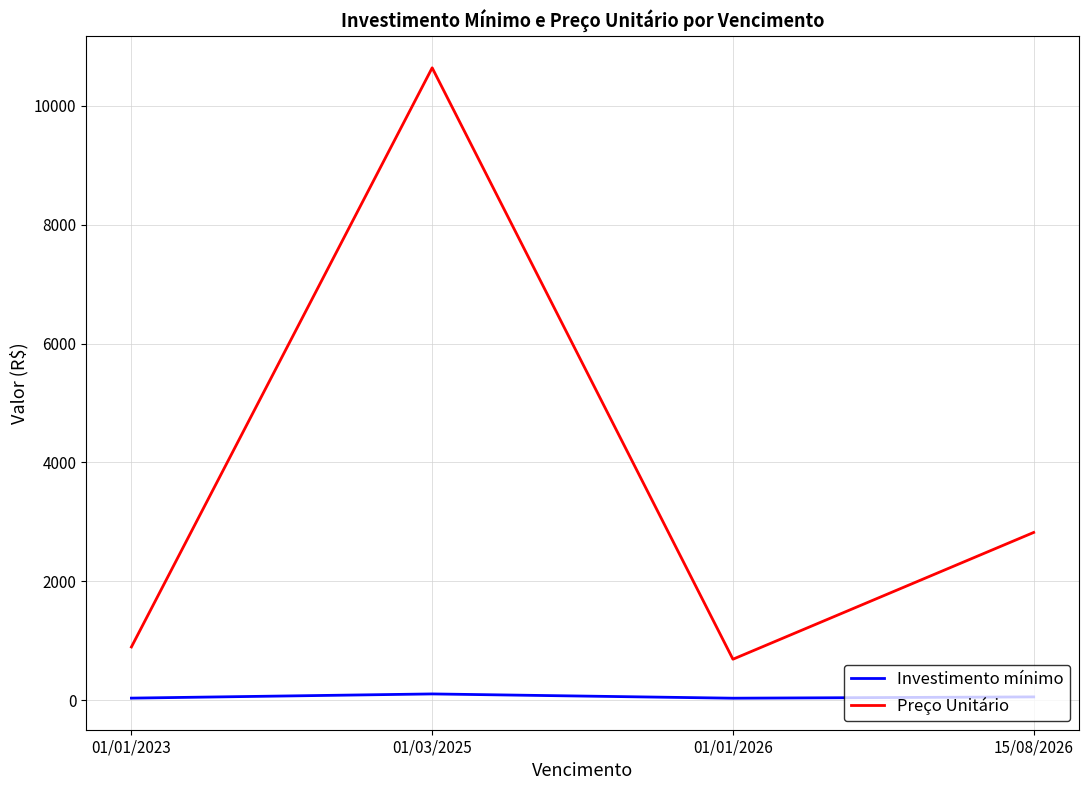

The value of Preço Unitário at 01/01/2023 is 1356.0. True or false?

False